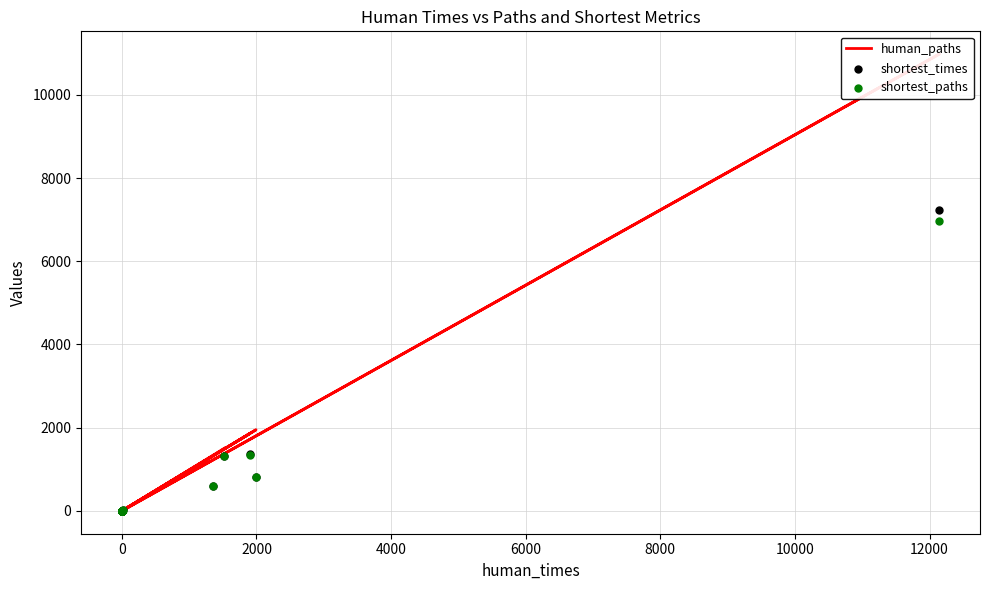

At how many categories does at least one series exceed 5623?

1